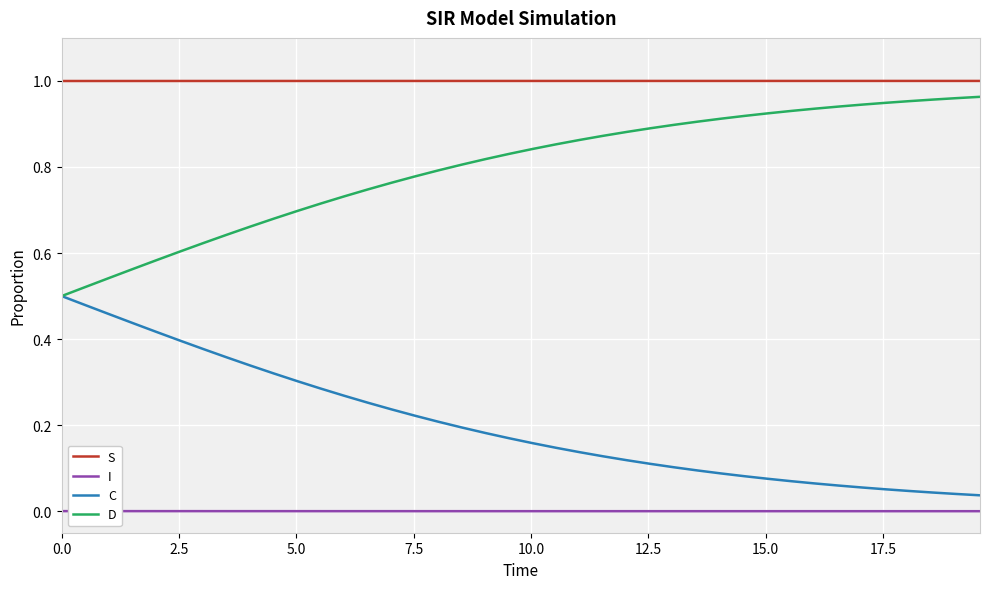

Which series has the largest total across all categories?

S